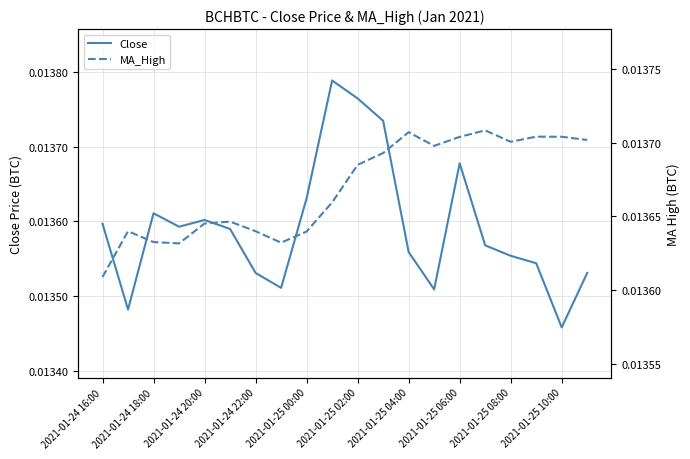

True or false: MA_High has more than 0 interior local peaks.

True